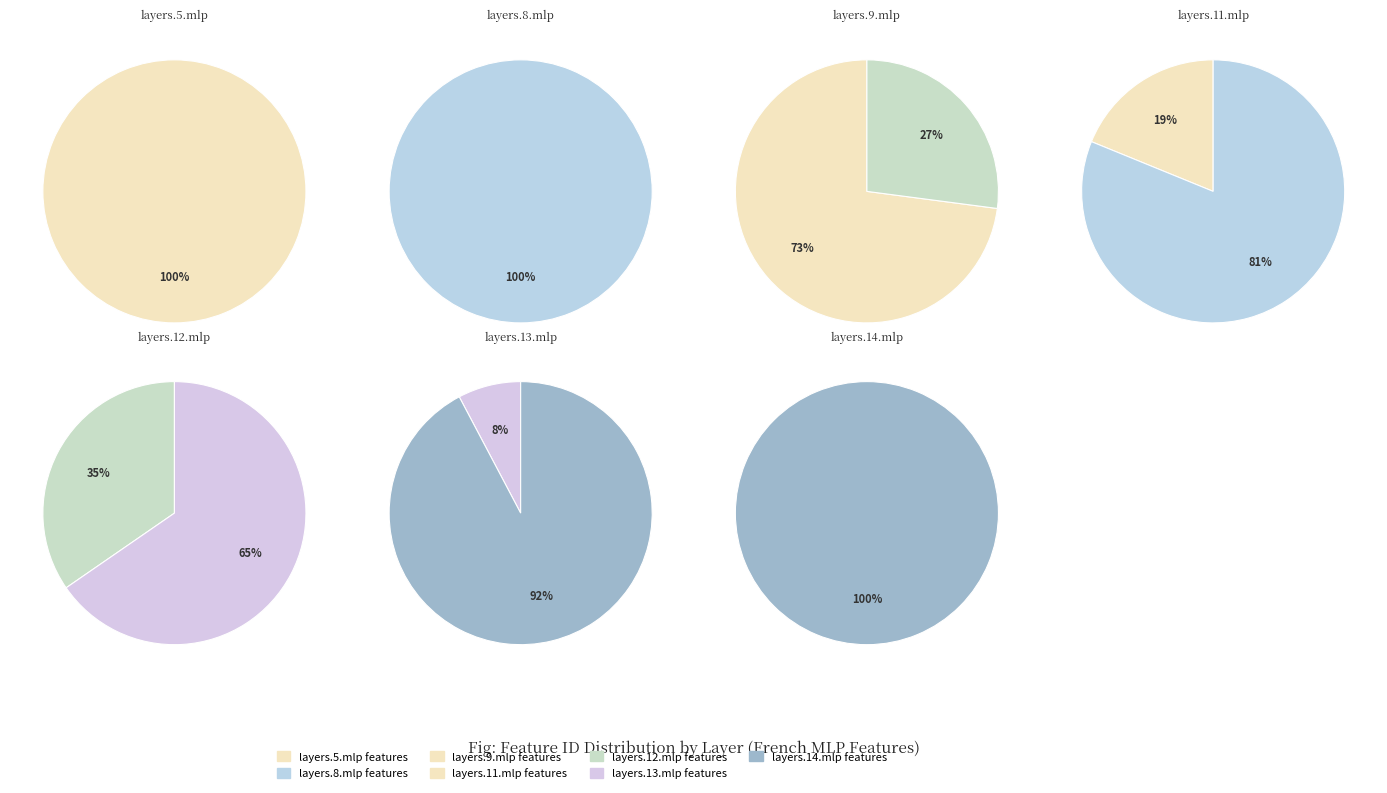

What is the smallest slice in the pie chart?

layers.13.mlp (6455)